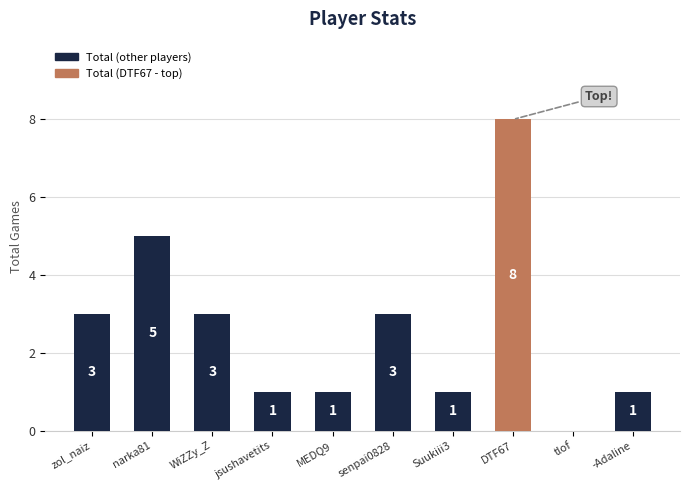

What is the maximum value shown in the chart?

8